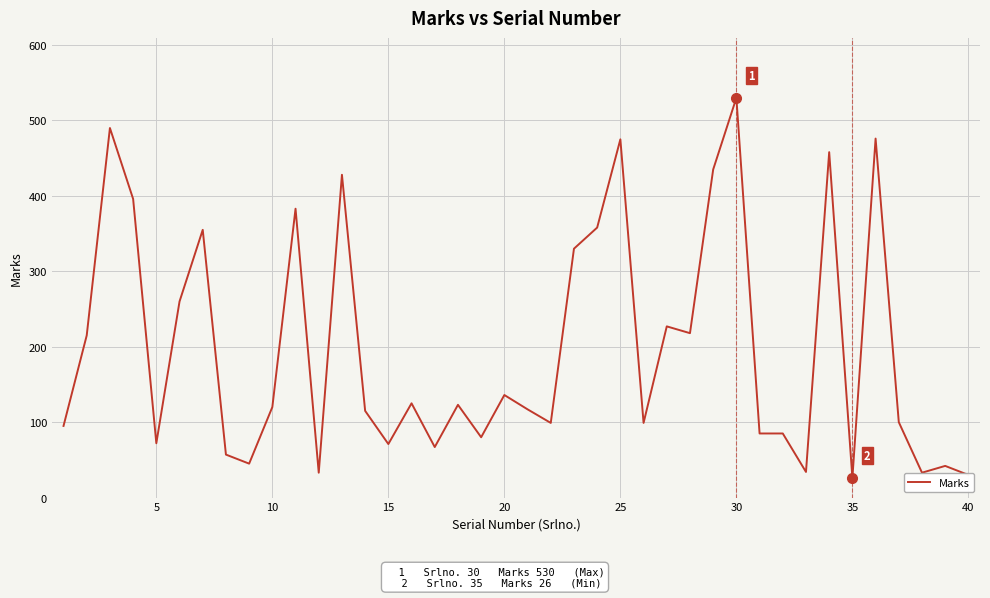

What is the greatest value displayed?

530